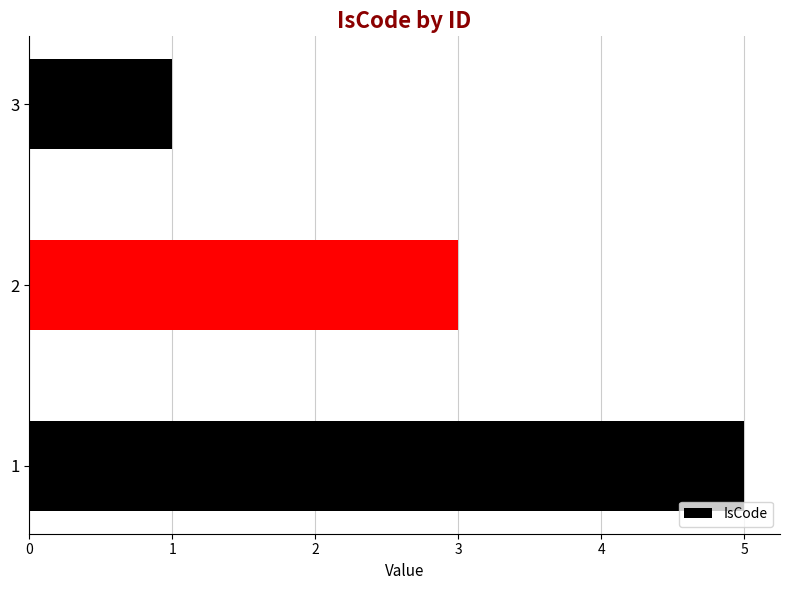

What is the smallest value displayed?

1